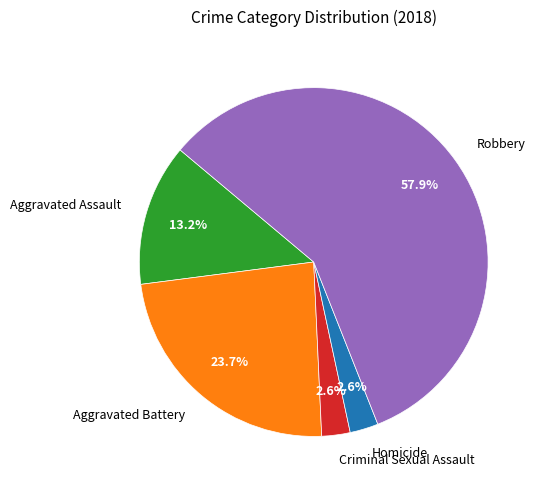

What percentage is NOT represented by Homicide?

97.4%